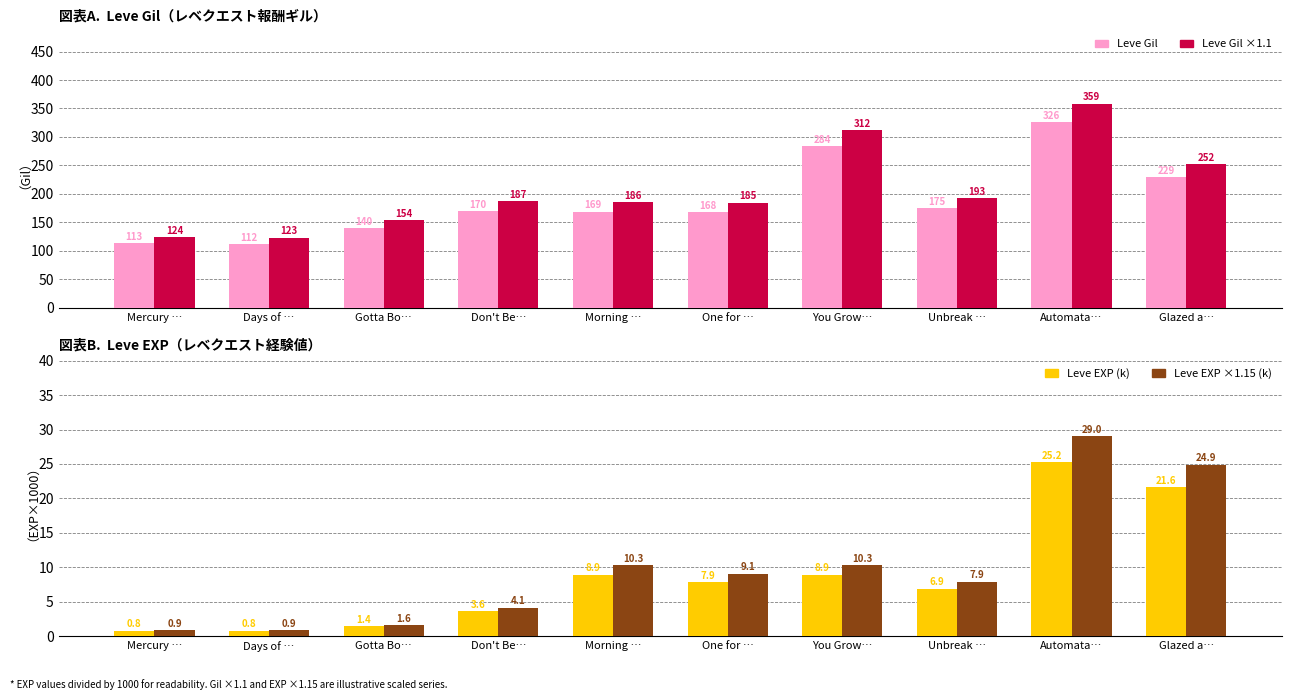

Between Morning … and Unbreak …, which series saw the biggest shift?

Leve Gil (scaled)